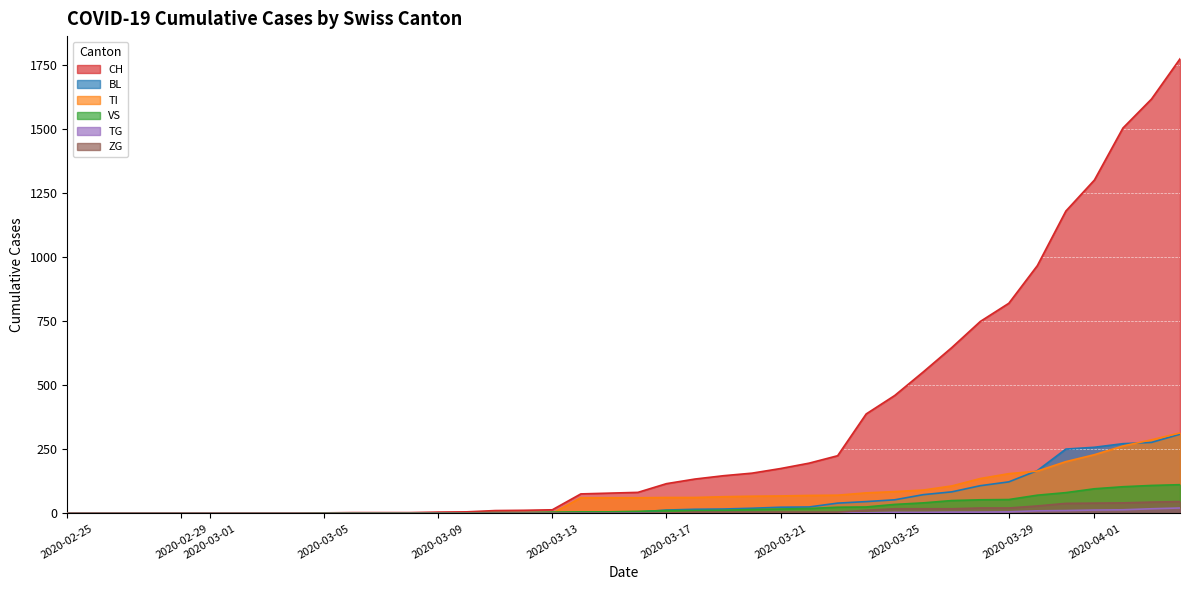

Rank the series by their maximum value, from lowest to highest.

TG, ZG, VS, BL, TI, CH